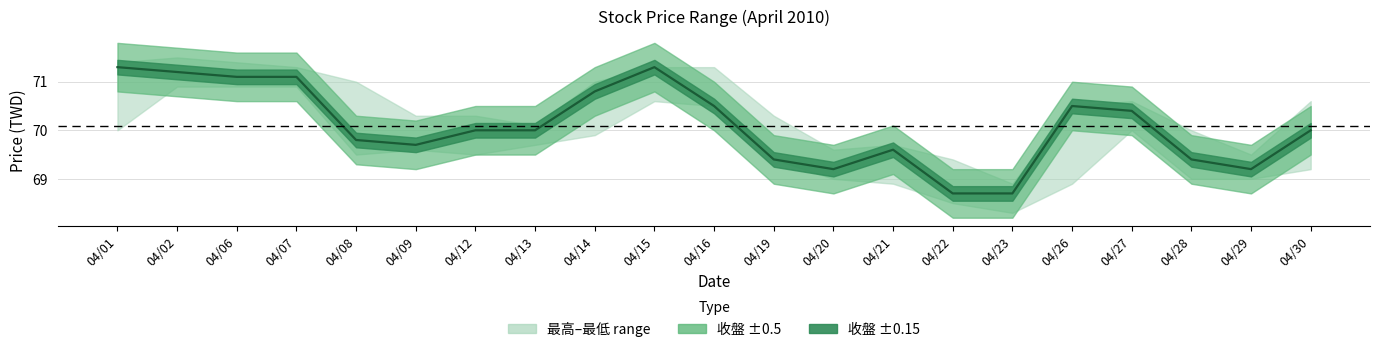

Which has a higher value, 04/07 or 04/06?

04/07